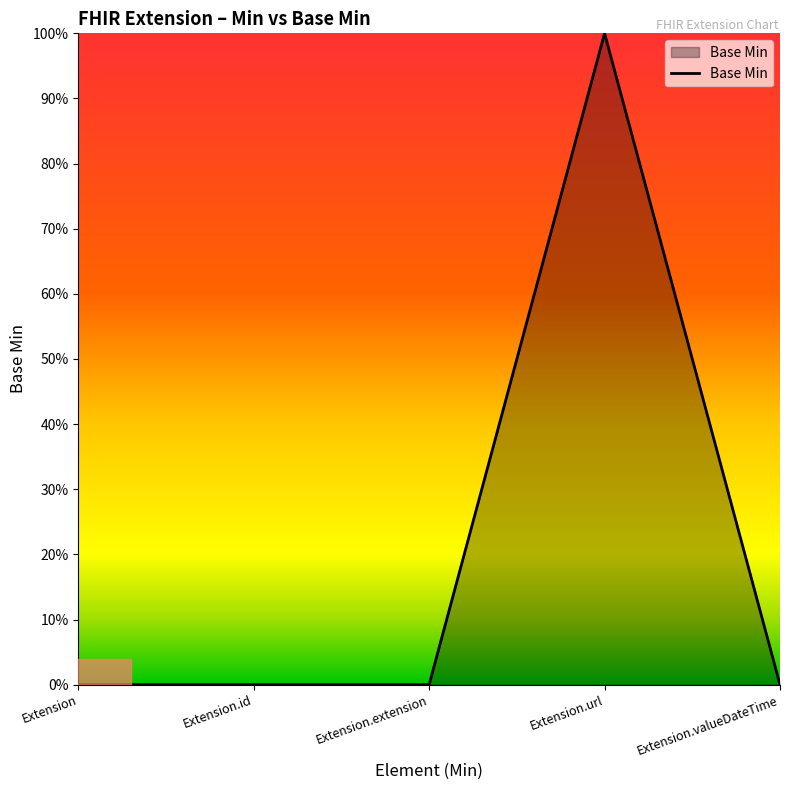

List the labels in order of value, largest first.

Extension.url, Extension, Extension.id, Extension.extension, Extension.valueDateTime